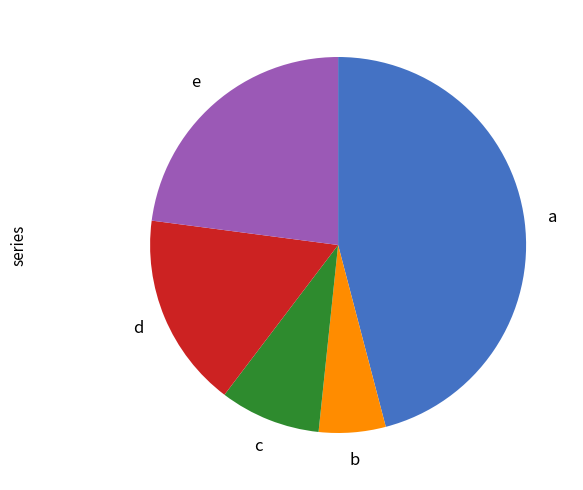

Is there a majority slice in this chart?

No